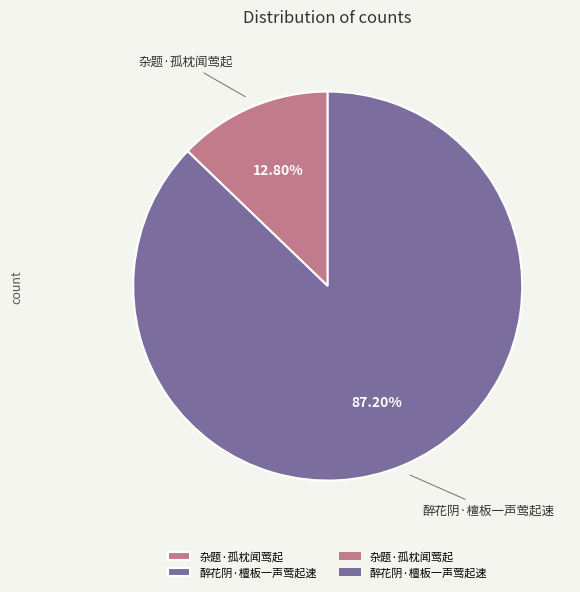

Is the sum of 杂题·孤枕闻莺起 and 醉花阴·檀板一声莺起速 greater than half?

Yes